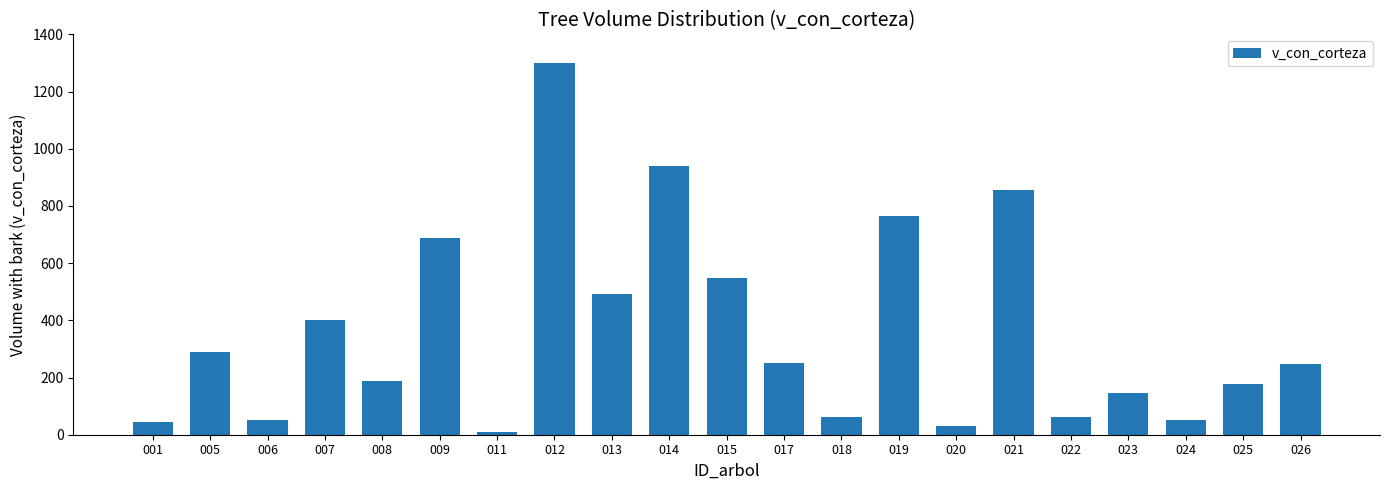

What is the maximum value shown in the chart?

1301.3